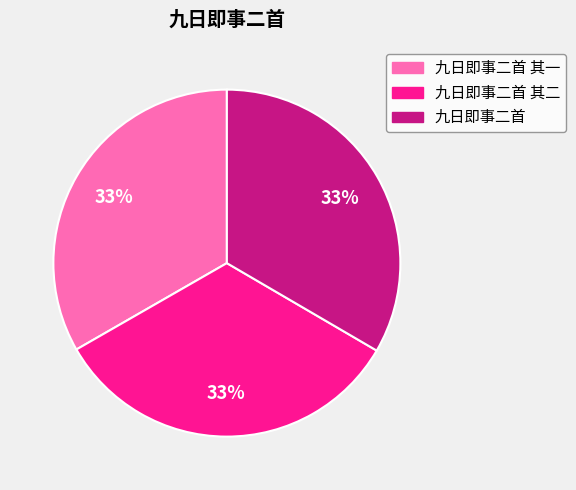

Does any single category account for the majority?

No